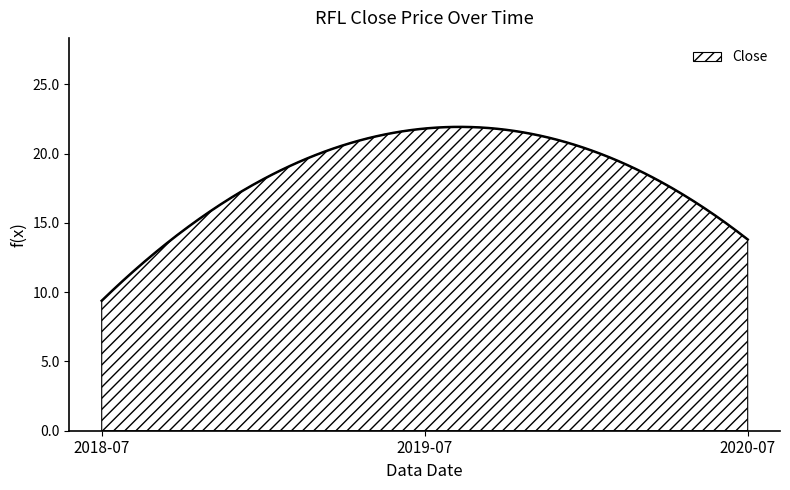

What is the smallest value displayed?

9.4